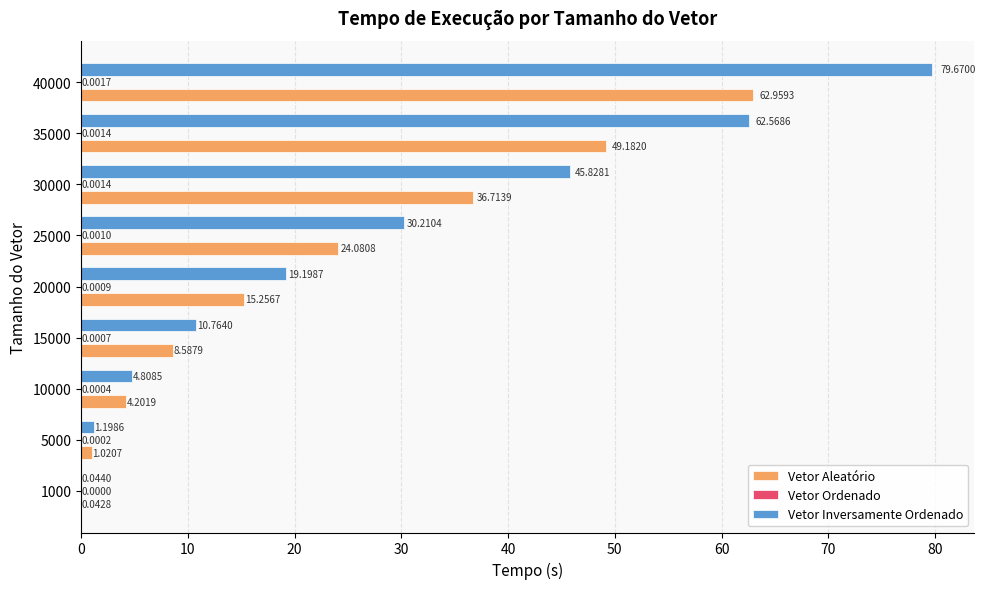

What is the total value across all series at 35000?

111.8